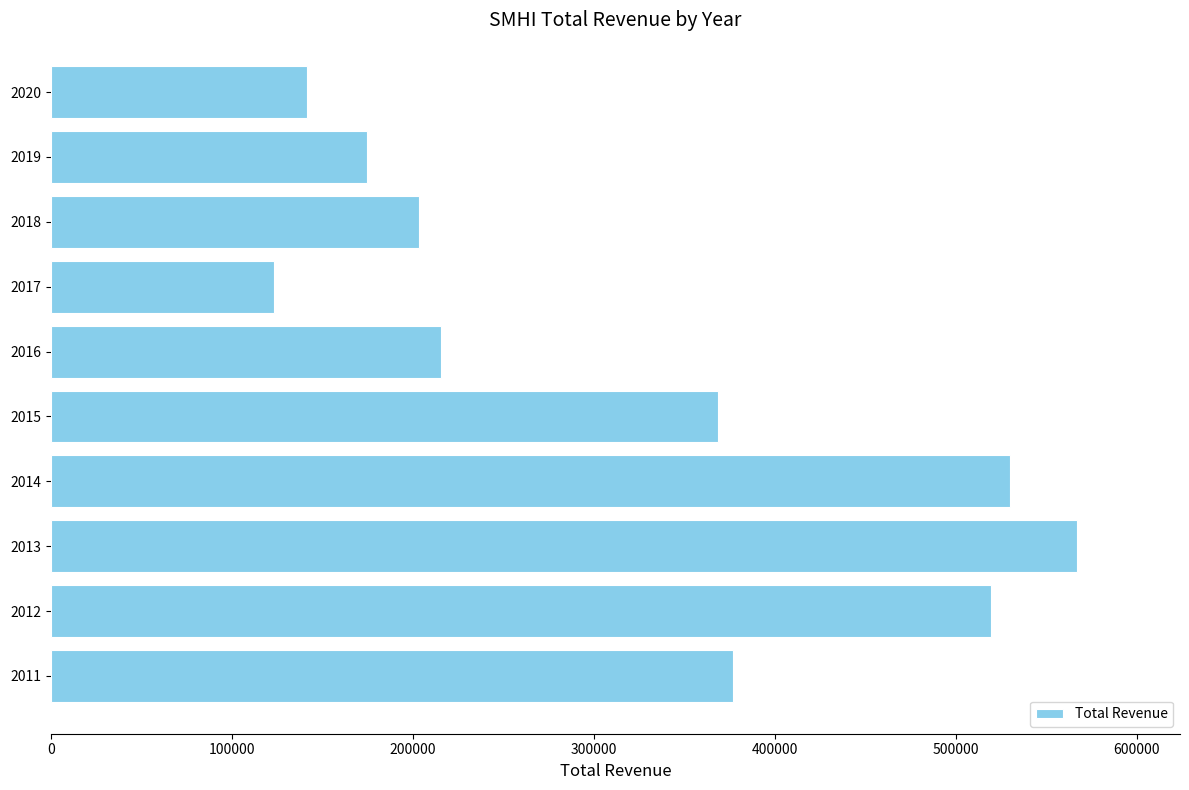

The value at 2016 is 215600. True or false?

True